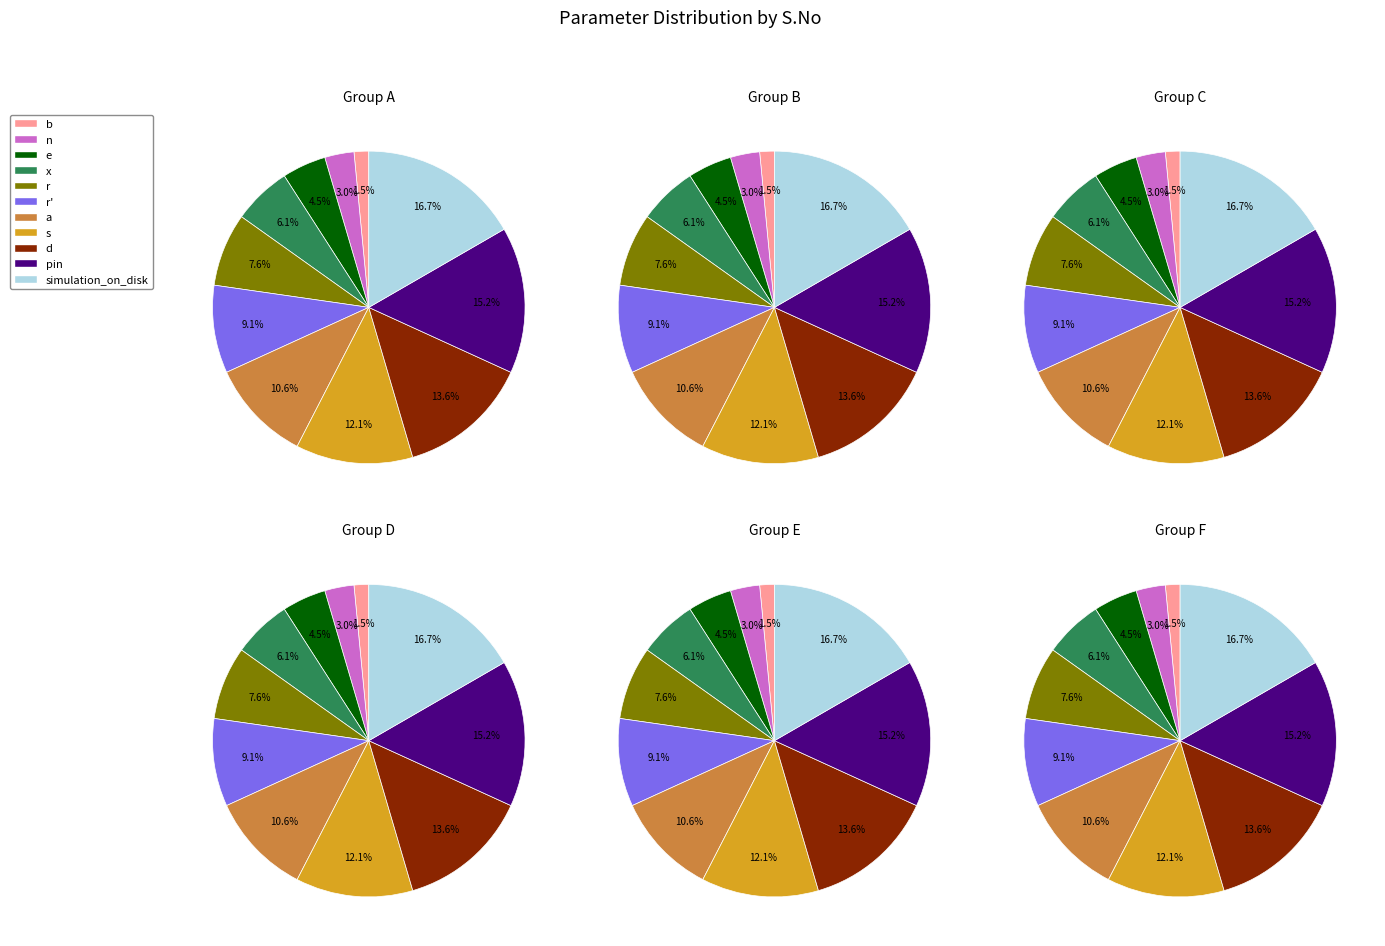

To the nearest percent, what portion does e represent?

5%